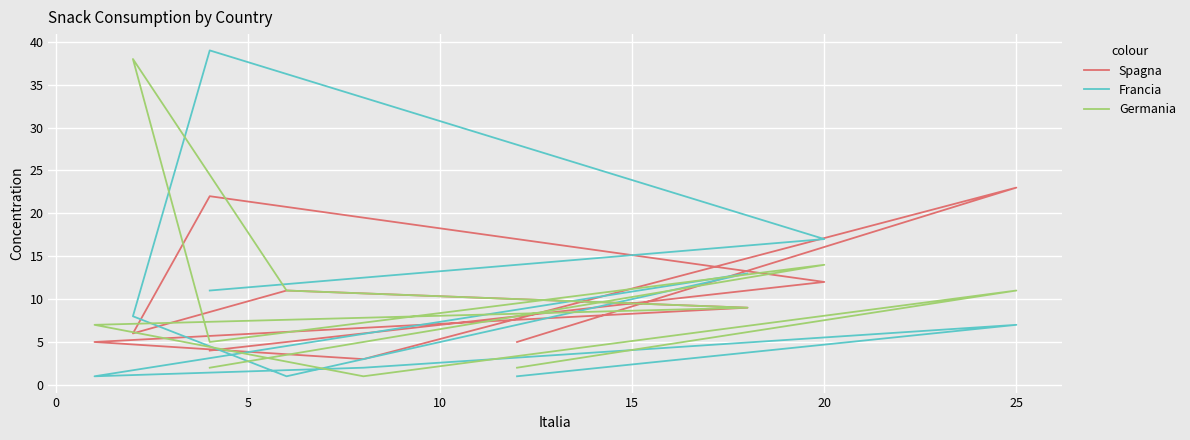

What is the label of the 9th point from the left?

20